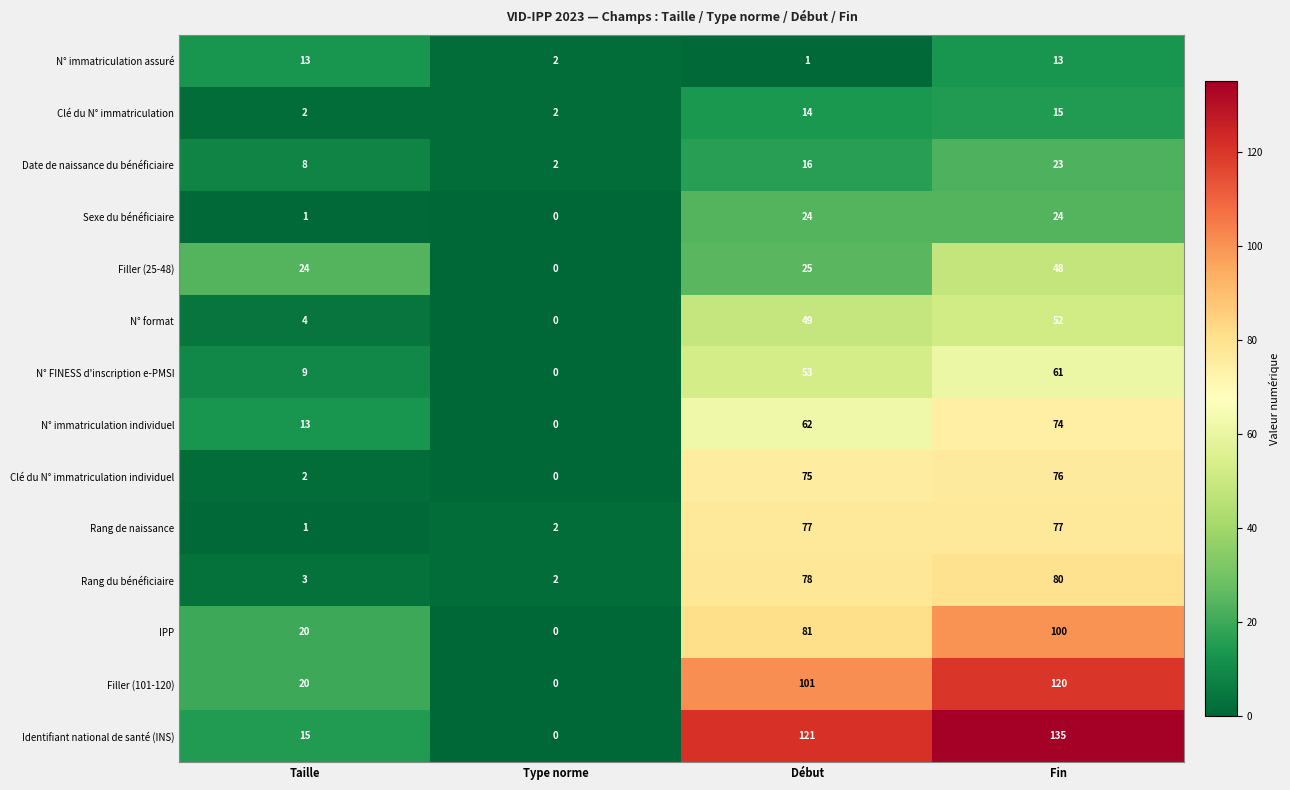

What is the difference between the N° immatriculation assuré values at Fin and Type norme?

11